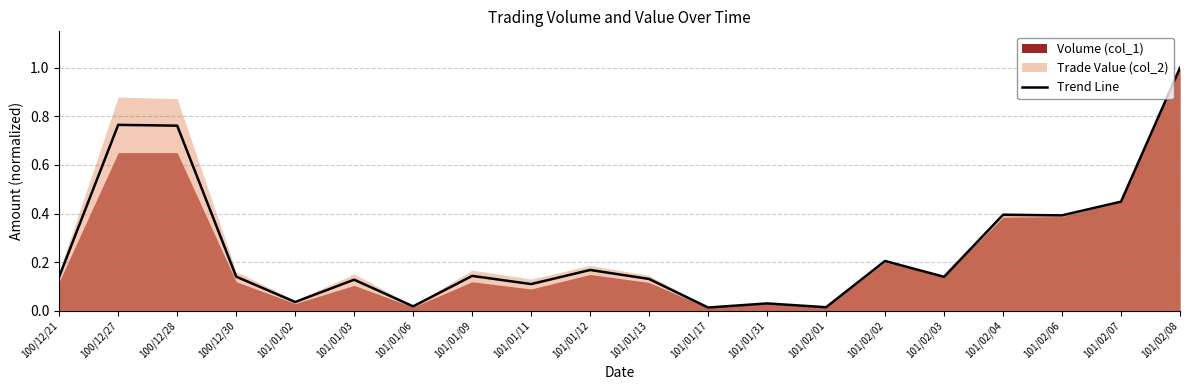

List the labels in order of value, largest first.

101/02/08, 100/12/27, 100/12/28, 101/02/07, 101/02/04, 101/02/06, 101/02/02, 101/01/12, 101/01/09, 100/12/21, 100/12/30, 101/02/03, 101/01/13, 101/01/03, 101/01/11, 101/01/02, 101/01/31, 101/01/06, 101/02/01, 101/01/17